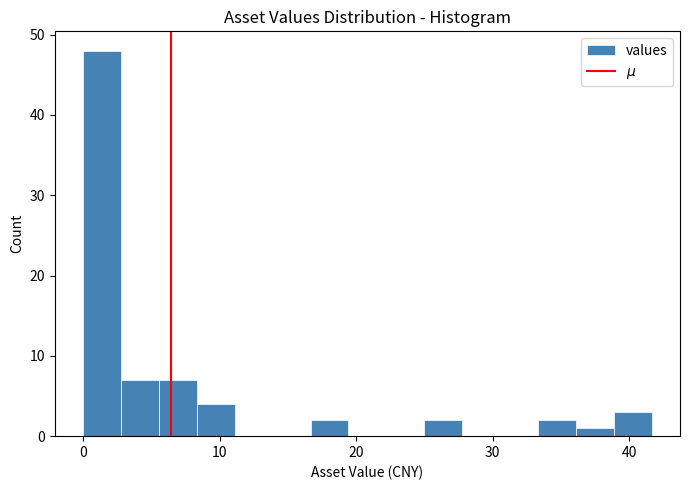

Around what value on the x-axis is the tallest bar? Give the approximate position of its centre, as read against the axis.

1